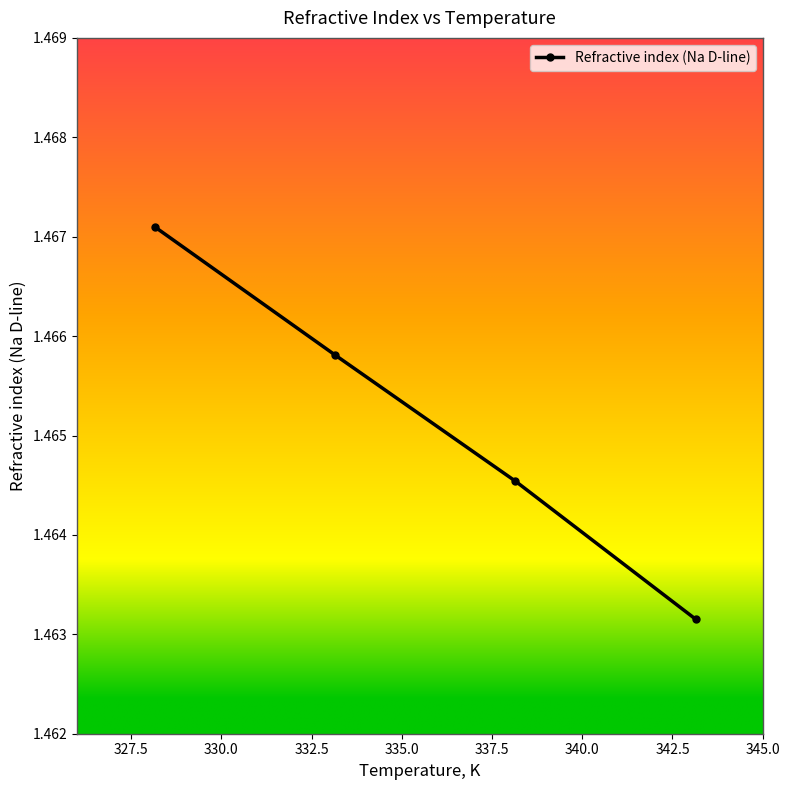

True or false: there are more than 0 points higher than both neighbors.

False